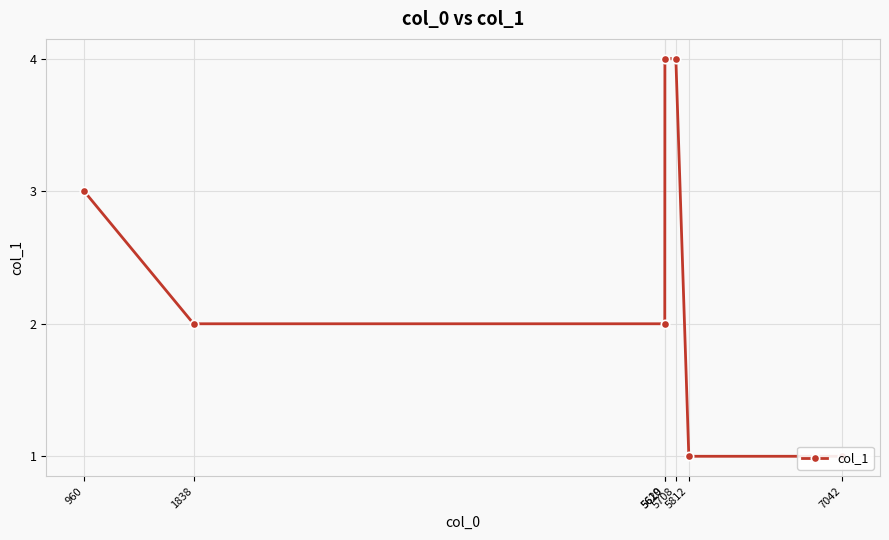

Approximately how many times larger is the value at 7042 compared to 5708?

0.2